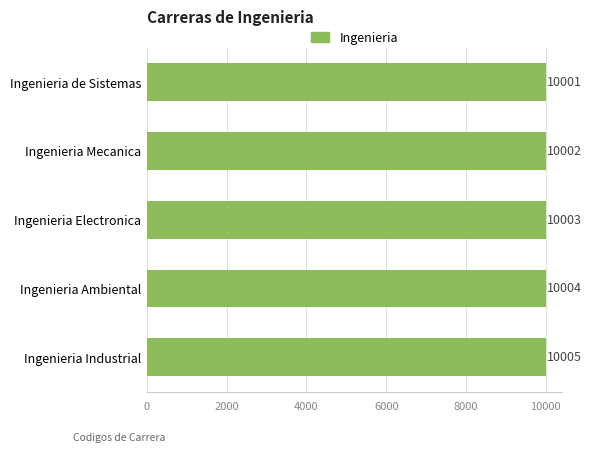

Rank the categories by value from lowest to highest.

Ingenieria de Sistemas, Ingenieria Mecanica, Ingenieria Electronica, Ingenieria Ambiental, Ingenieria Industrial